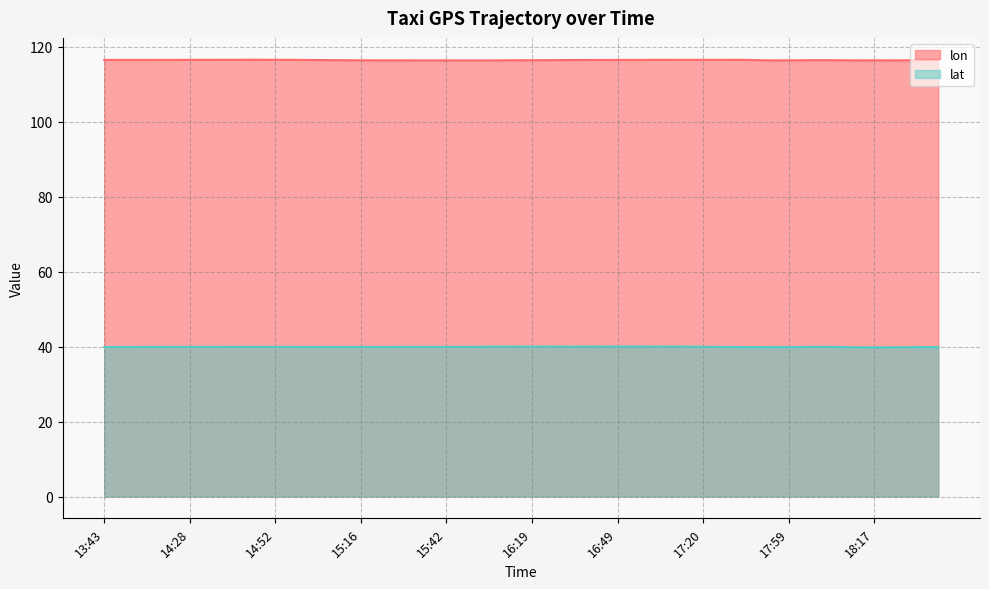

Is it true that lat equals 39.9 at 14:34?

True